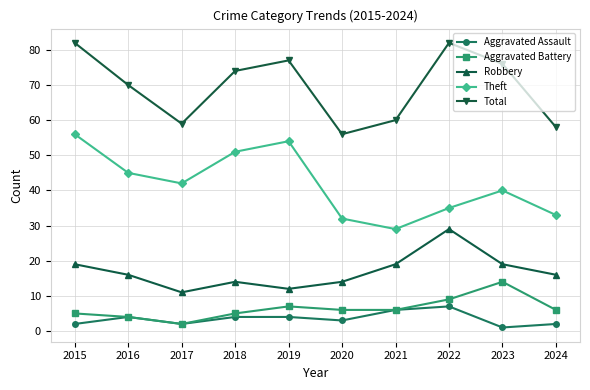

What is the difference between the maximum and second lowest values in the Total series?

24